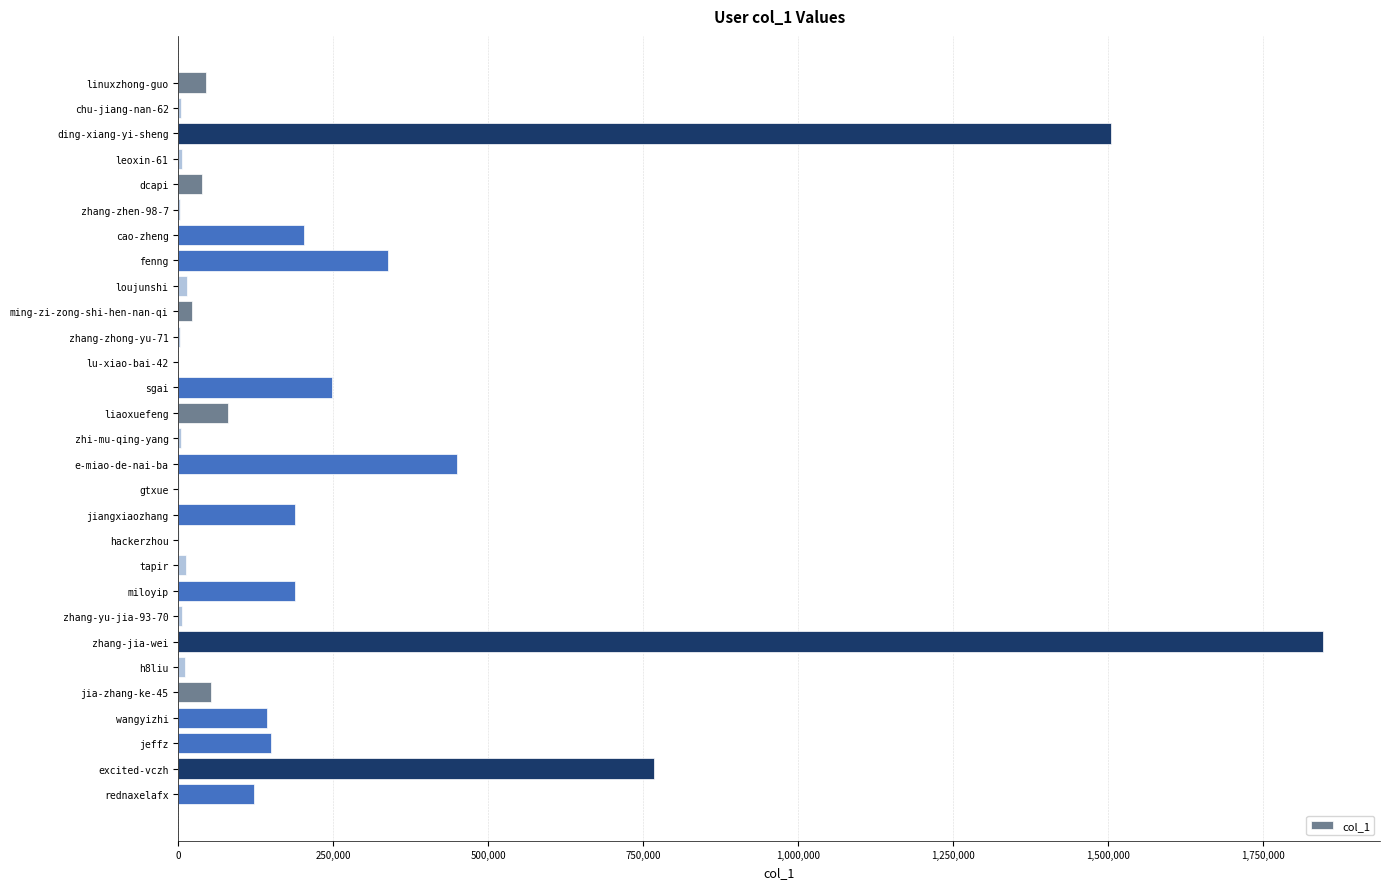

Are the bars grouped side by side (vs. stacked)?

No